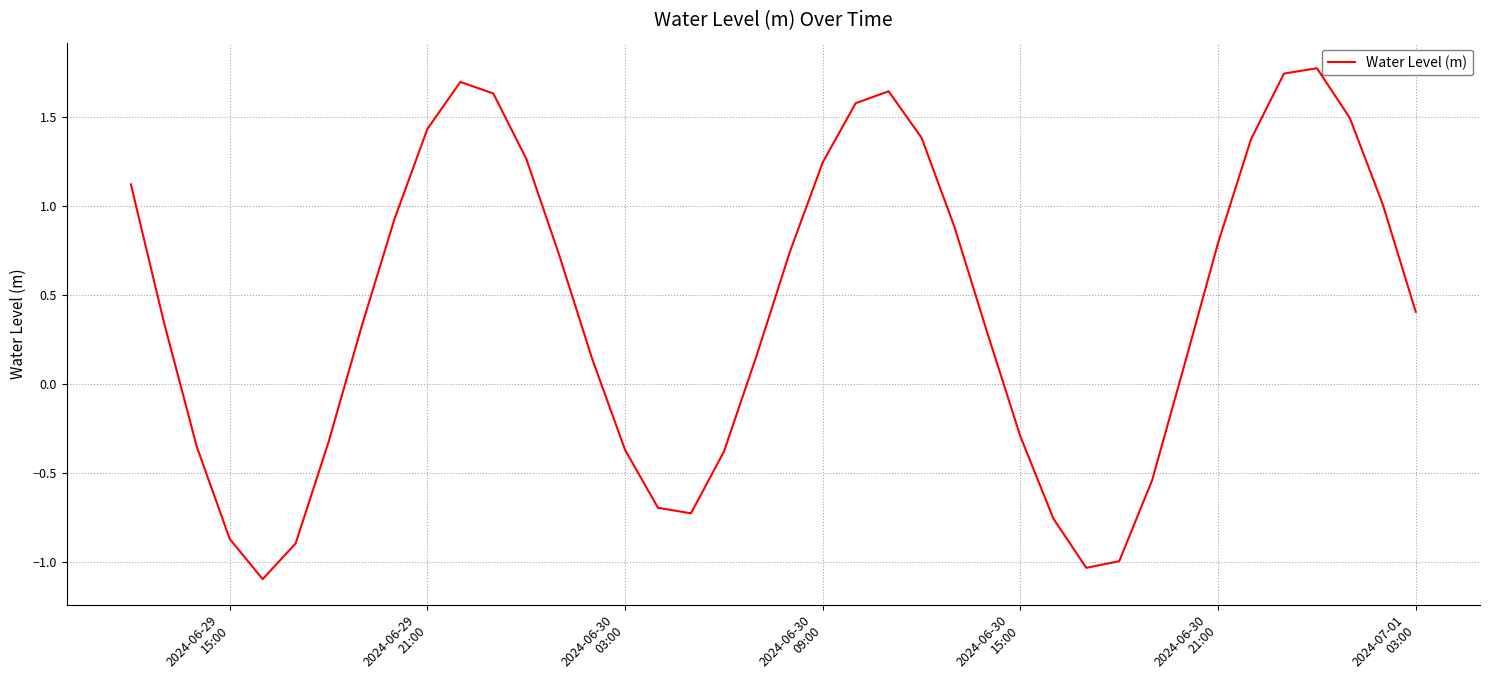

What is the smallest value displayed?

-1.1